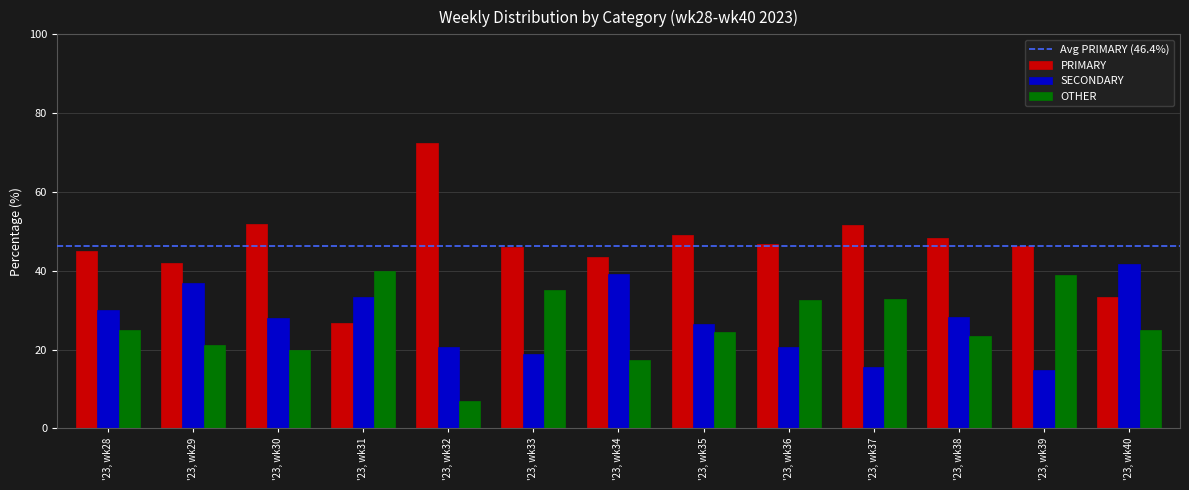

How many bars are there in total?

39